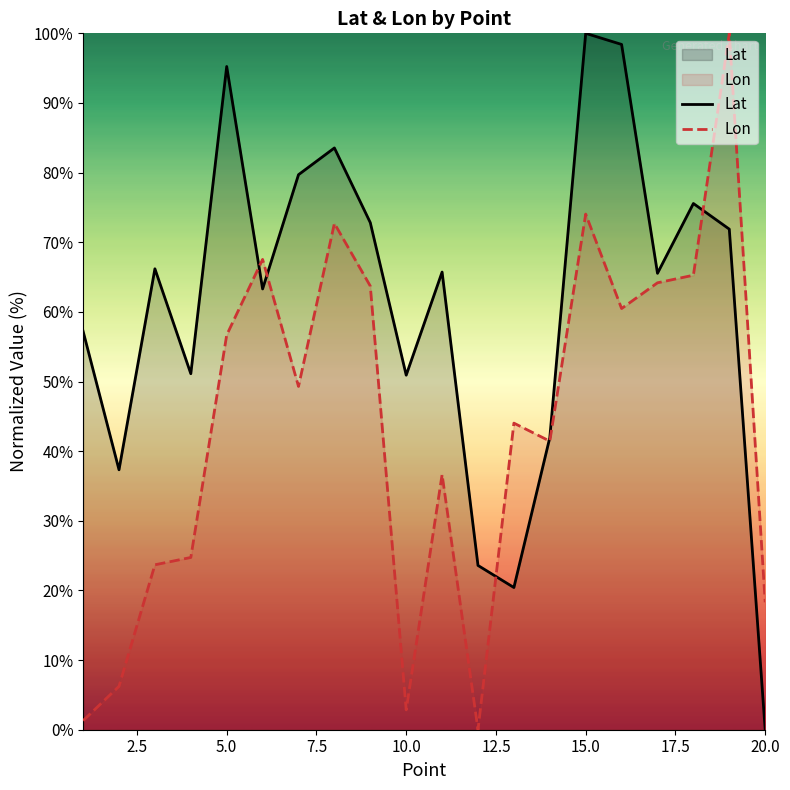

How many data points in Lon are less than 49?

10